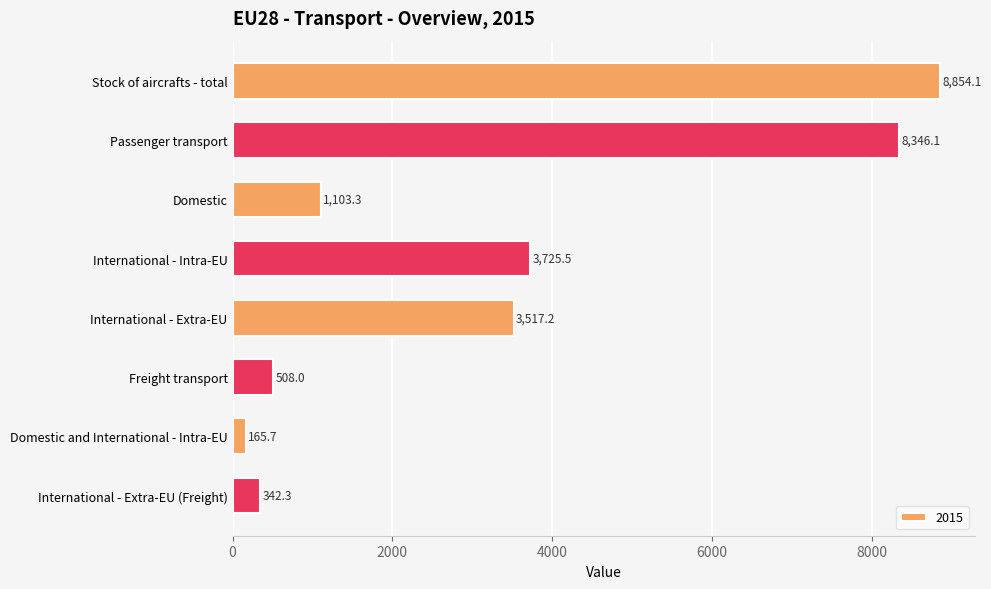

What is the change in value from Stock of aircrafts - total to International - Extra-EU?

-5336.8